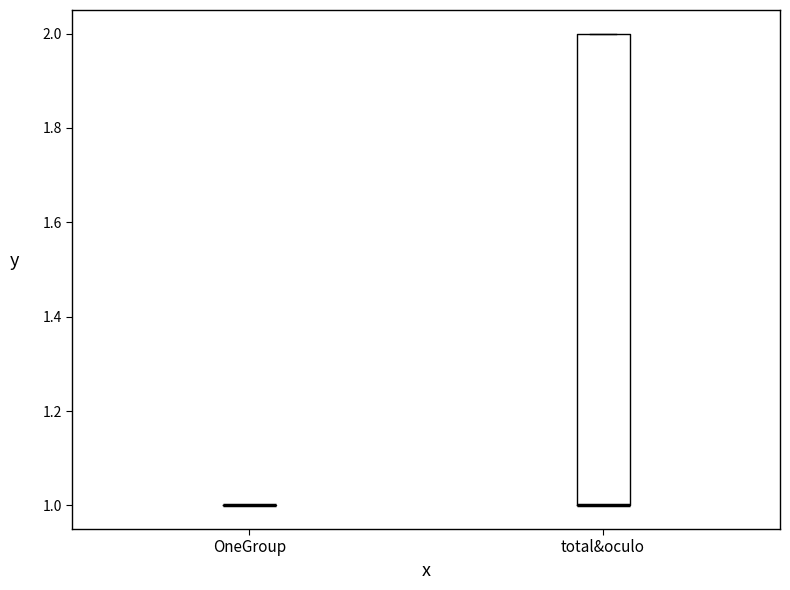

Reading left to right, read every box against the y-axis: the position of its median line, the range the box covers, and the ends of its whiskers. The values are not printed on the chart, so give them approximately, as read against the axis.

OneGroup: box collapsed to a line at 1, whiskers 1 to 1
total&oculo: median 1 (drawn on the box's lower edge), box 1 to 2, whiskers 1 to 2